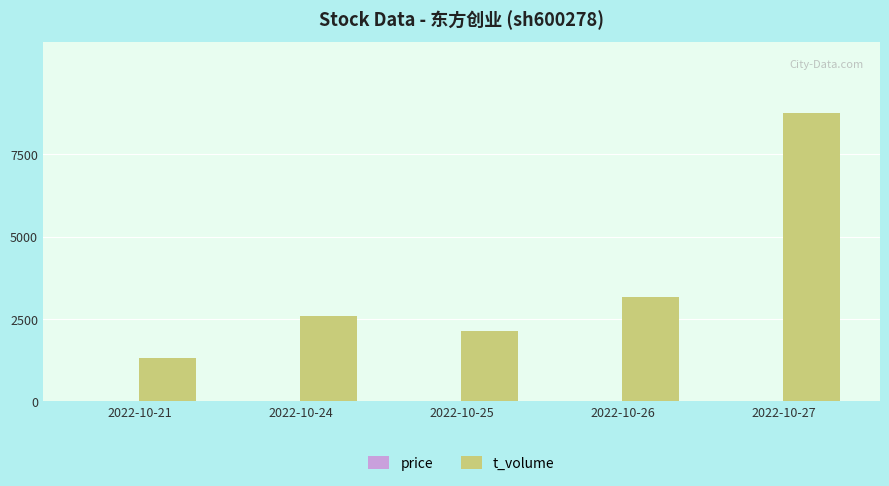

Which category has the highest value across all series?

2022-10-27